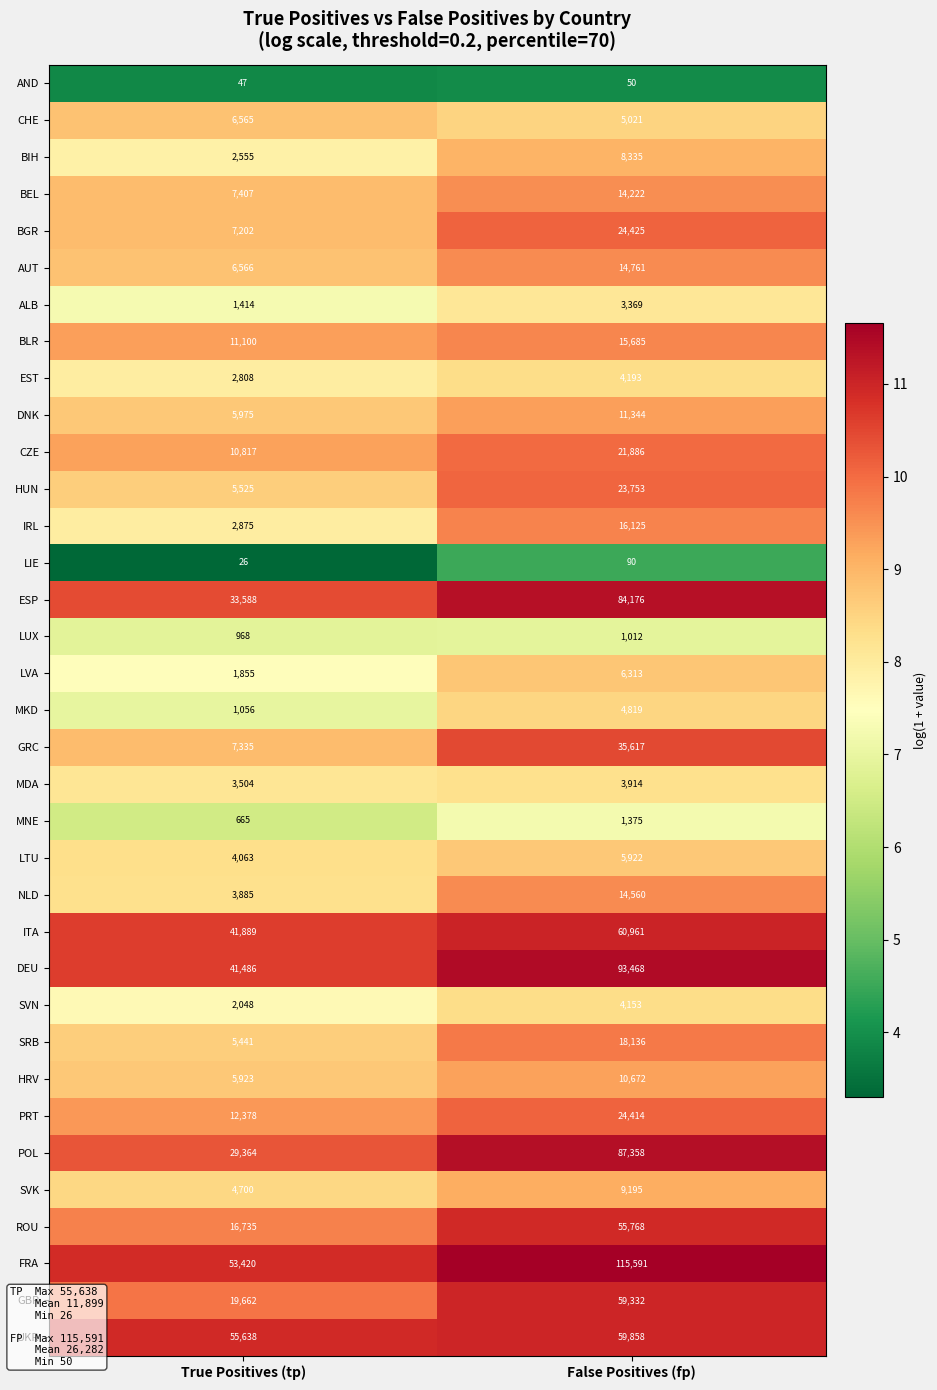

The value of BEL at True Positives (tp) is 10724. True or false?

False